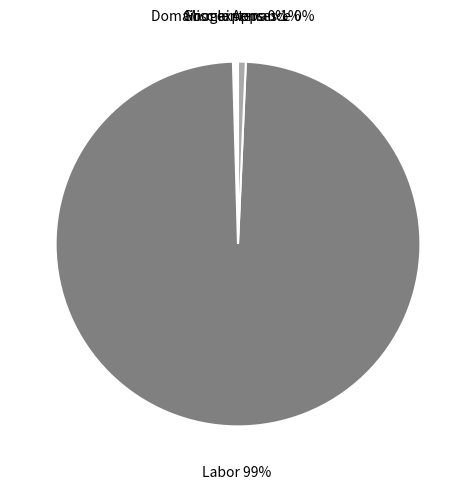

Is it true that Labor is 89% of the pie?

False